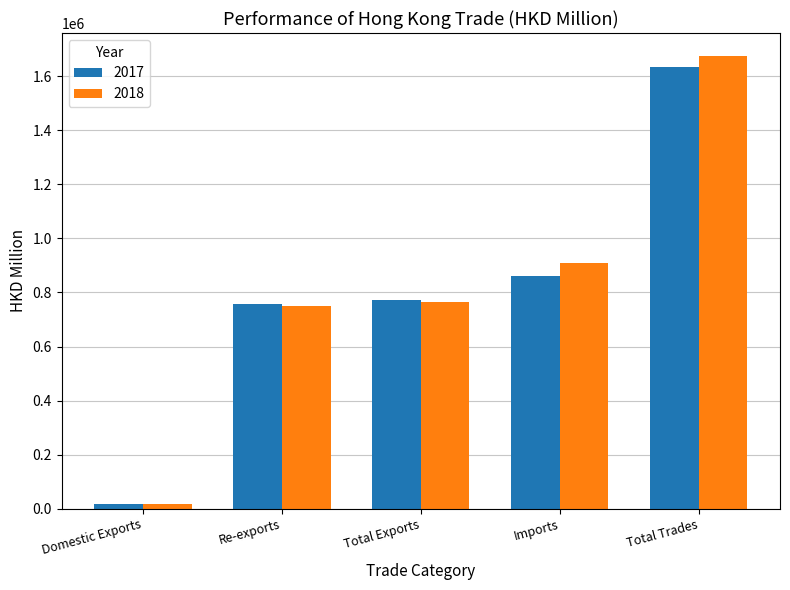

Between Re-exports and Total Exports, which series saw the biggest shift?

2018